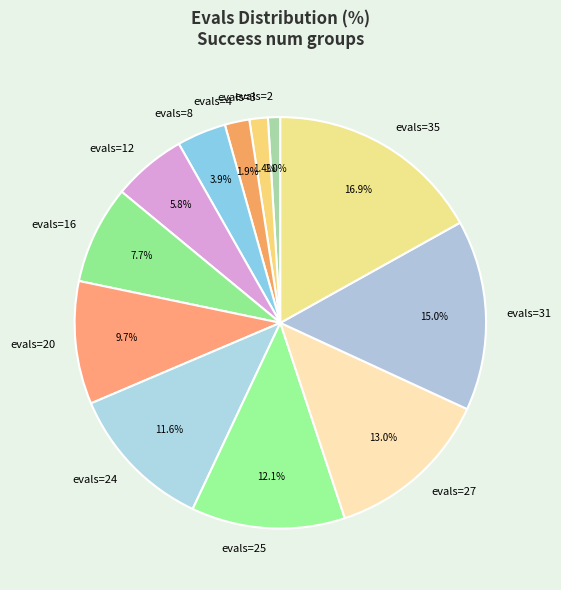

Between evals=35 and evals=25, which is larger?

evals=35